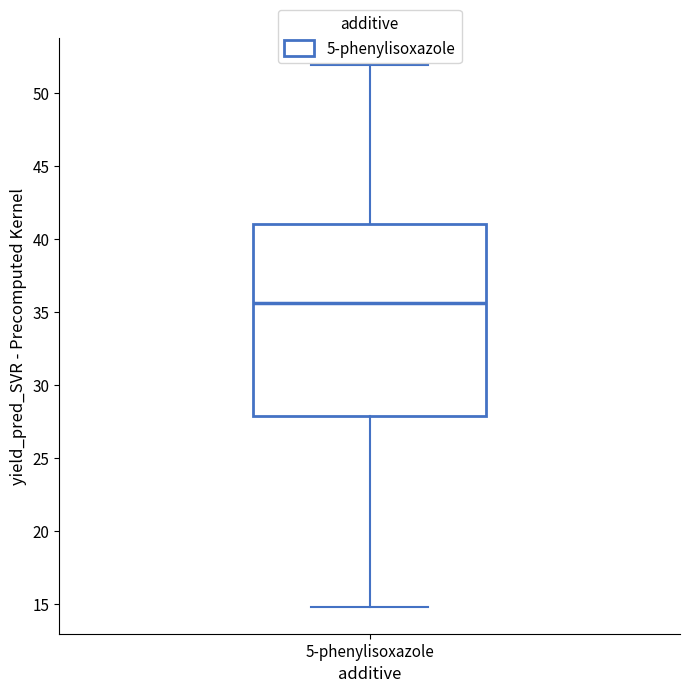

Read this box plot against the y-axis: the position of the median line, the range covered by the box, and the ends of both whiskers. The values are not printed on the chart, so give them approximately, as read against the axis.

median 35.5, box 28.0 to 41.0, whiskers 15.0 to 52.0